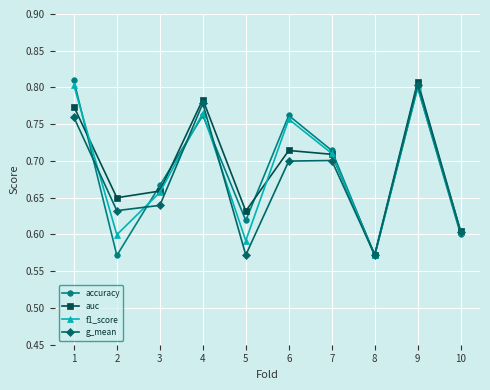

Between 2 and 3, which series saw the biggest shift?

accuracy